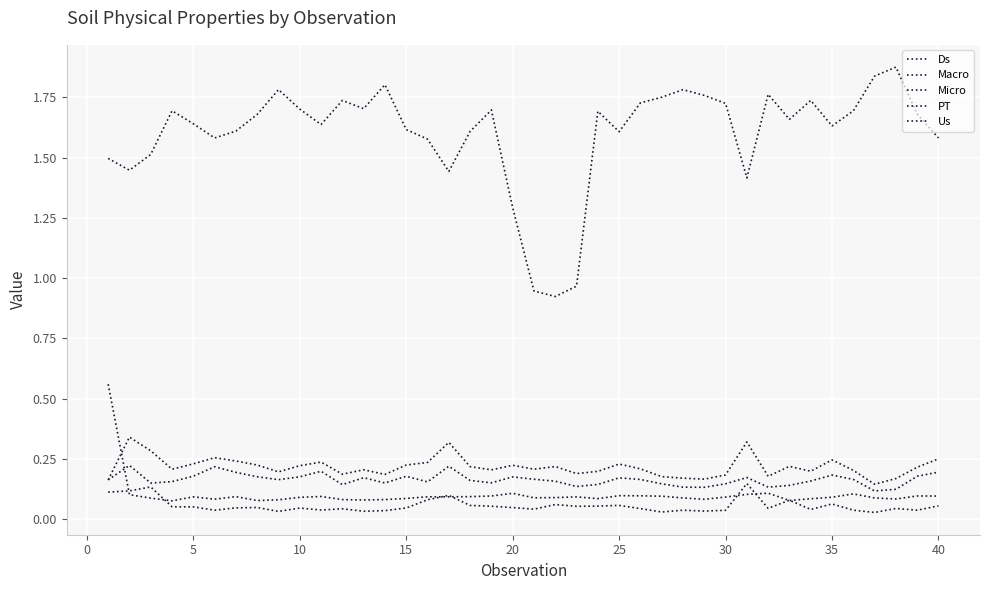

How many lines are shown in the chart?

5